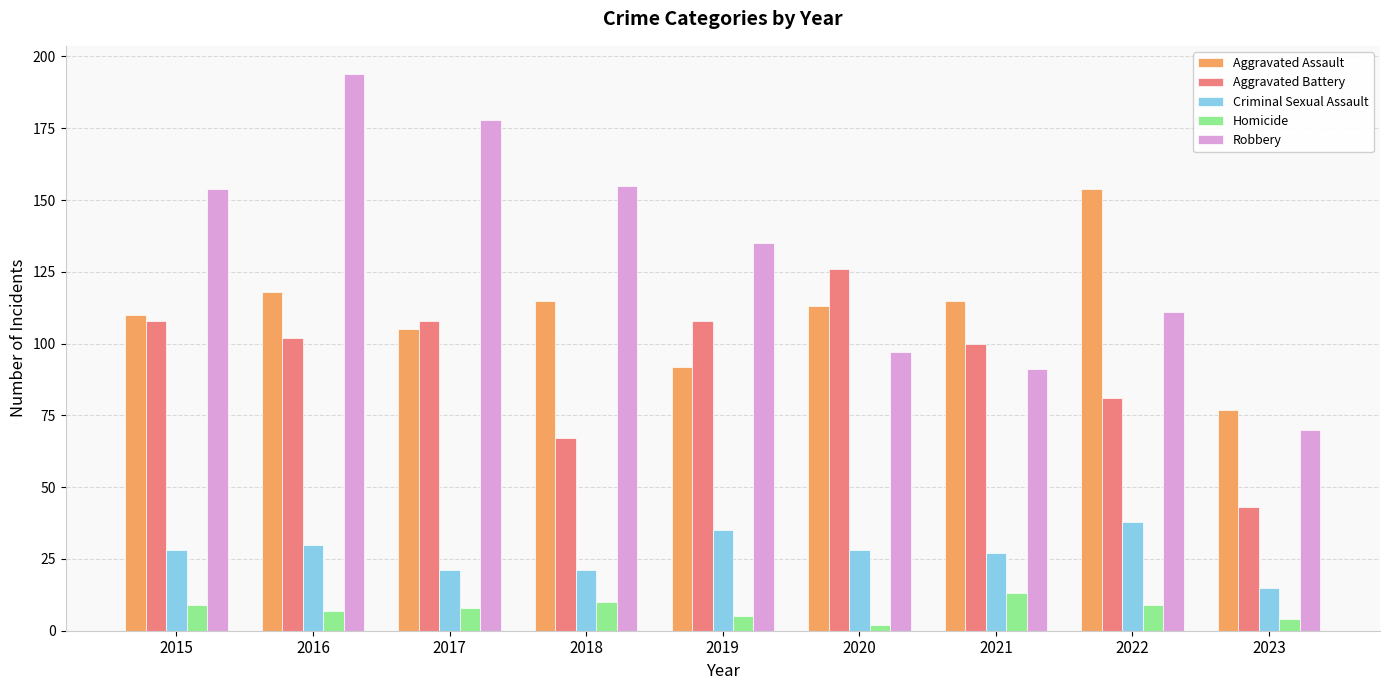

How many bars are there in each group?

5